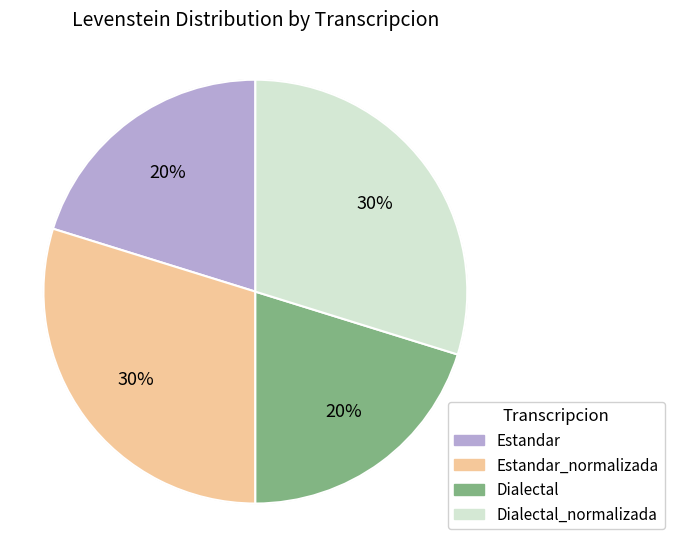

To the nearest percent, what is the average slice percentage?

25%